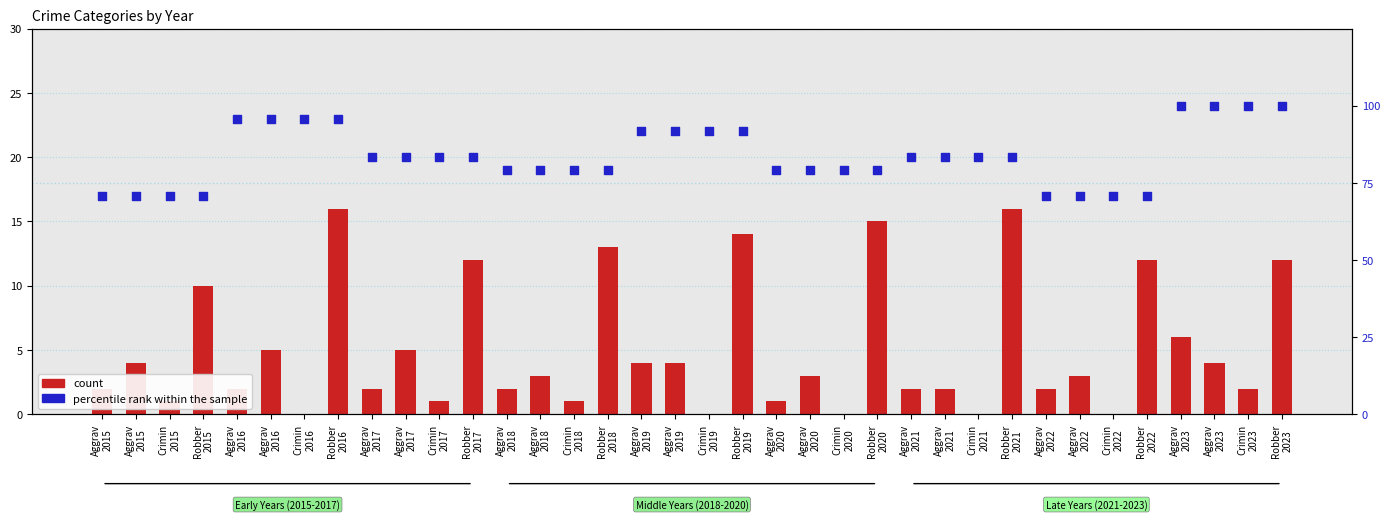

Which series has the widest spread of Y values?

percentile rank within the sample